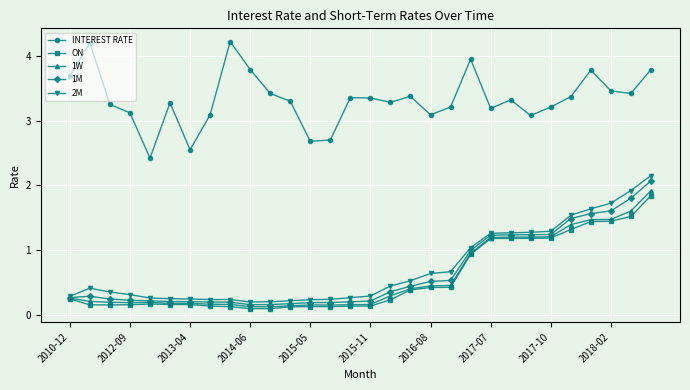

Which series has the largest total across all categories?

INTEREST RATE